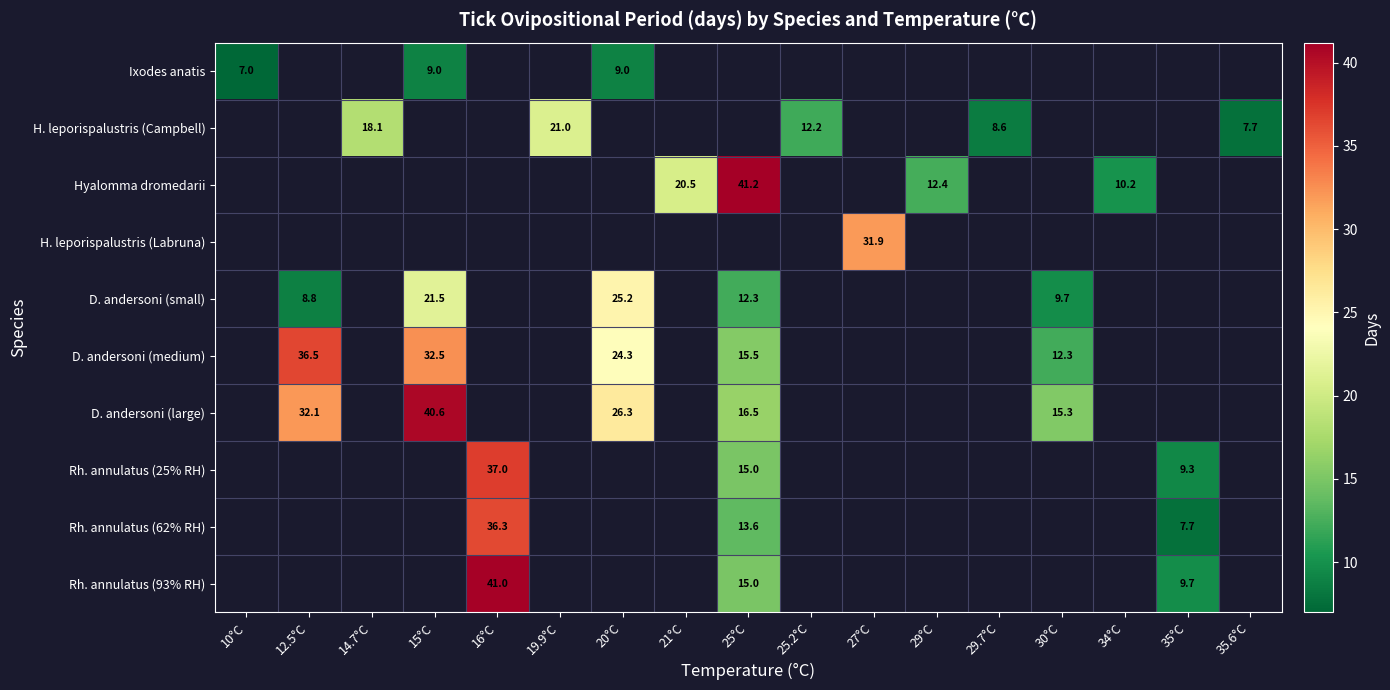

The value of D. andersoni (small) at 25°C is 21.6. True or false?

False